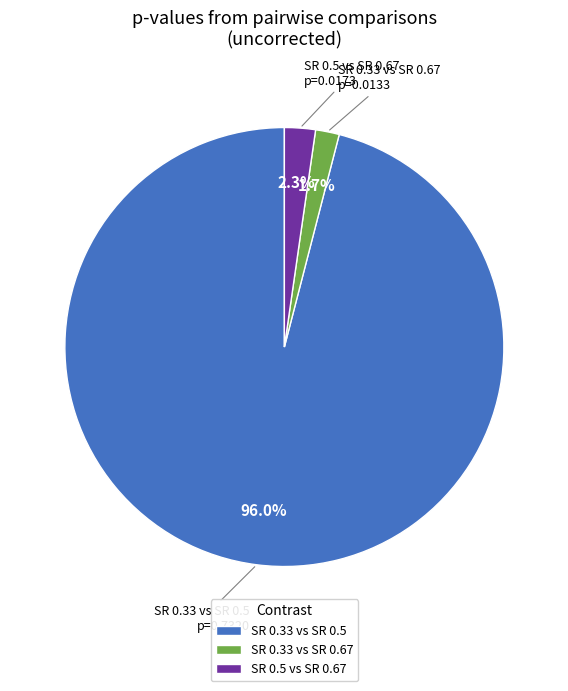

Which category has the biggest portion of the pie?

SR 0.33 vs SR 0.5